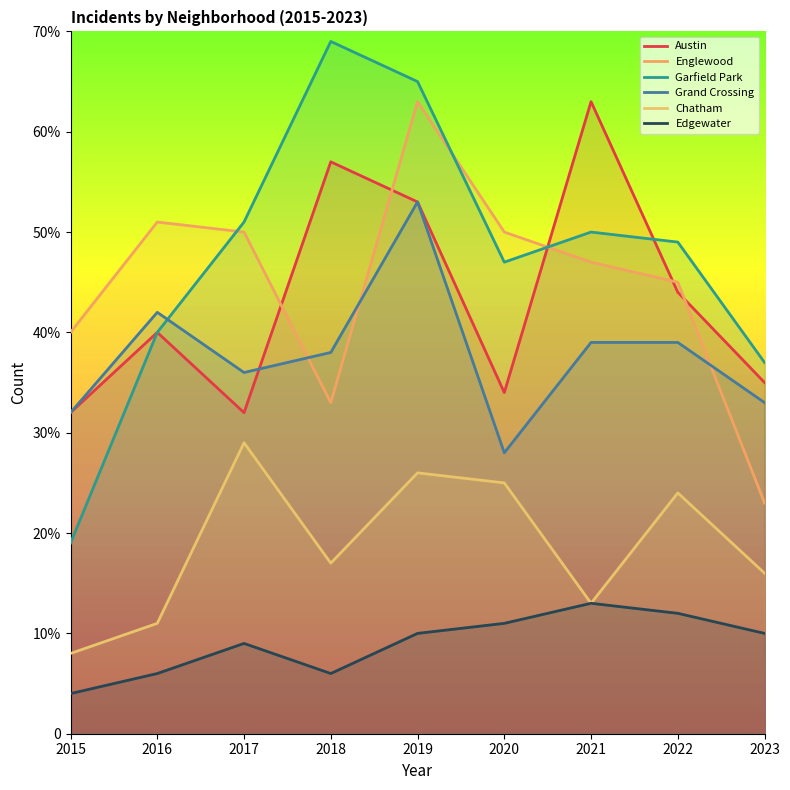

Where is the first local maximum for Austin?

2016